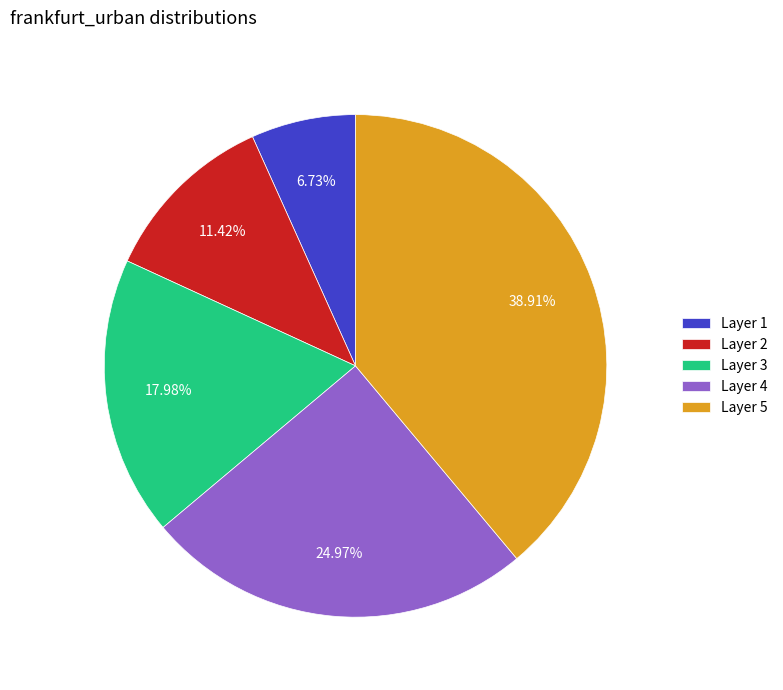

What is the smallest slice in the pie chart?

Layer 1